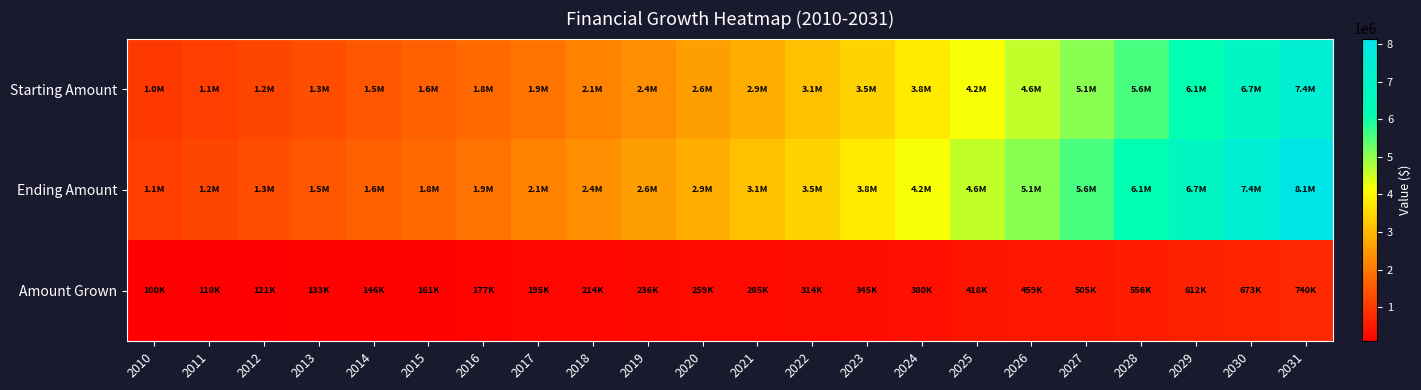

At which category is the sum across all series the highest?

2031